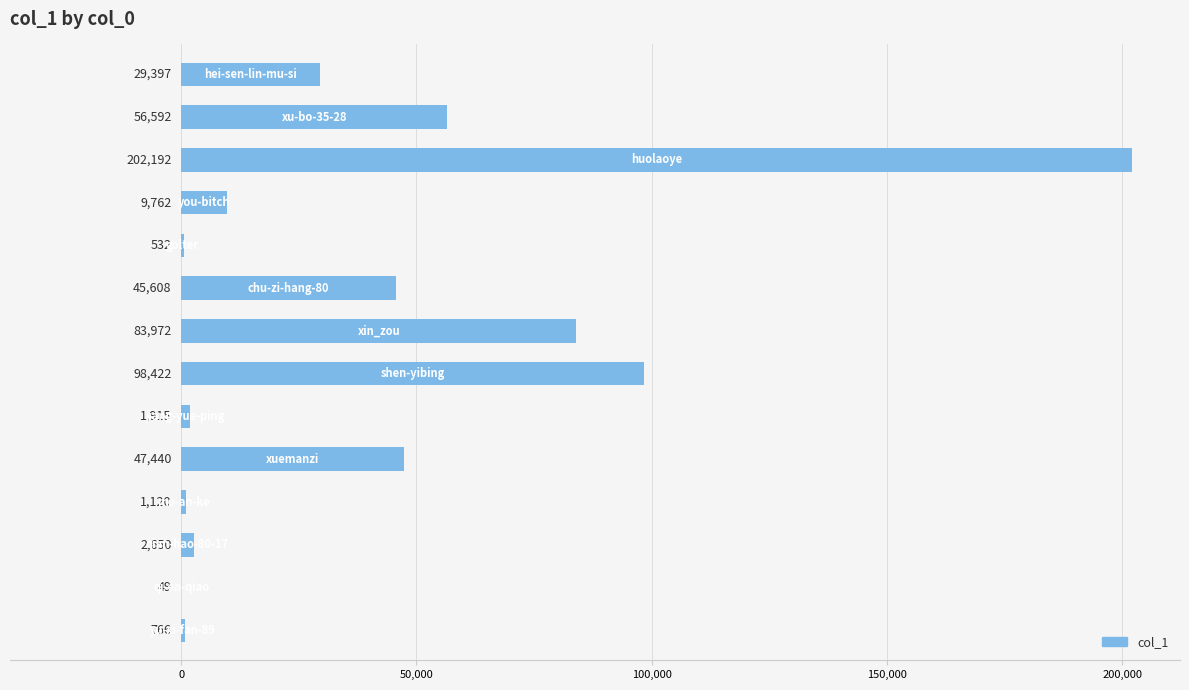

What is the greatest value displayed?

202192